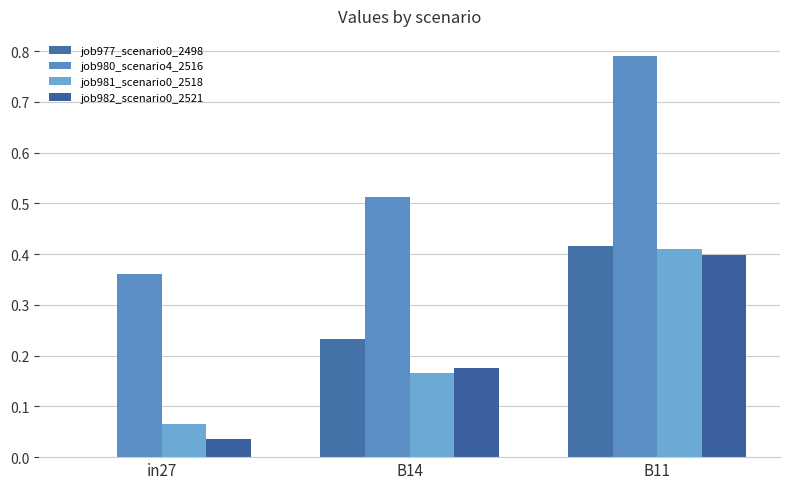

What is the label of the 1st bar from the left?

in27